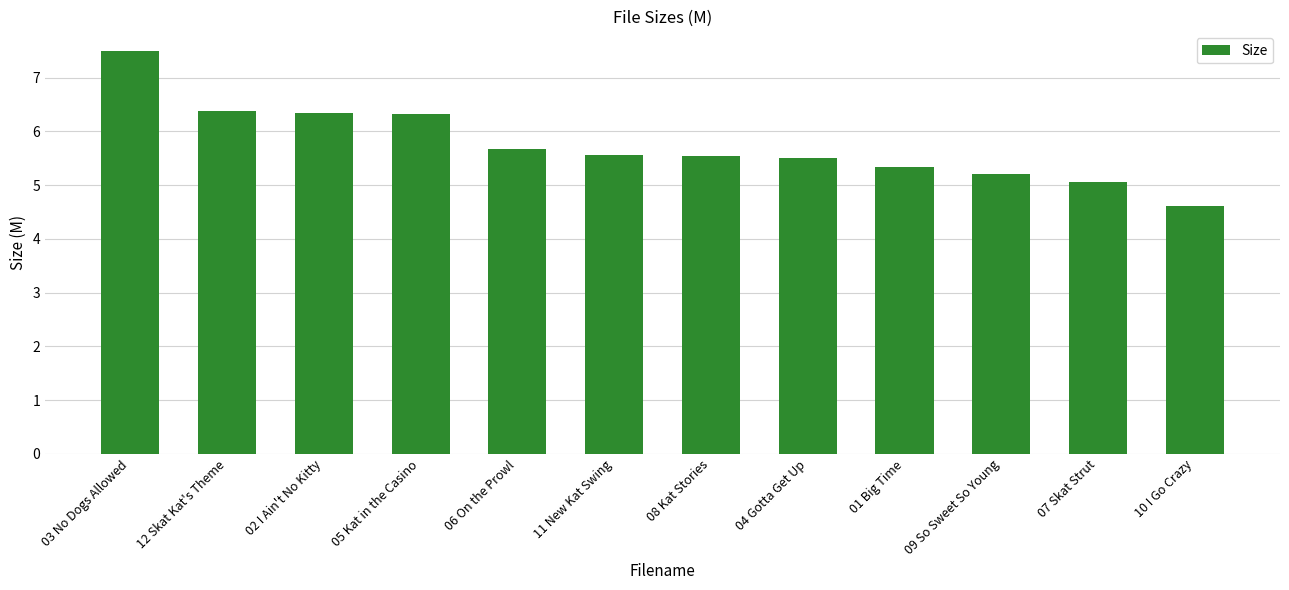

How many distinct data groups are displayed?

1